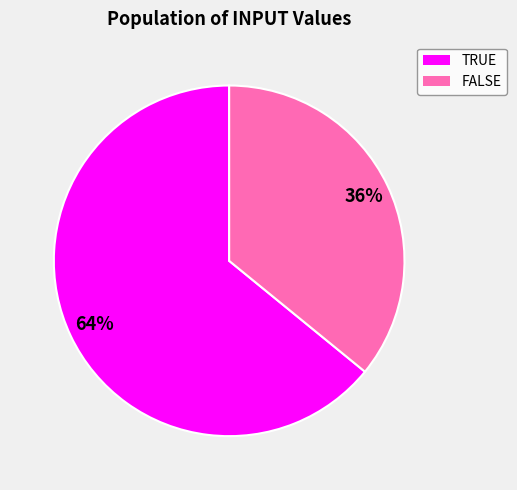

Count the number of slices in the pie.

2